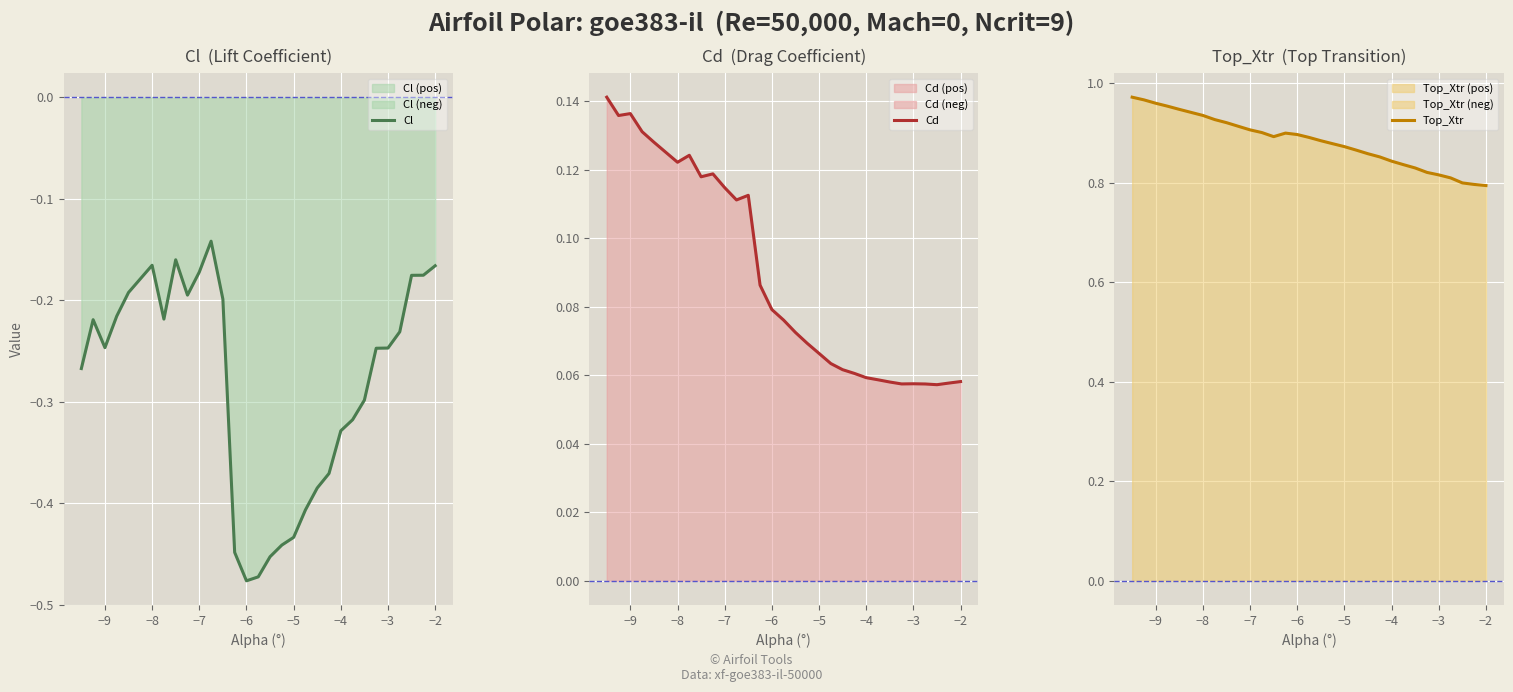

What is the average value of the Cl series?

-0.3